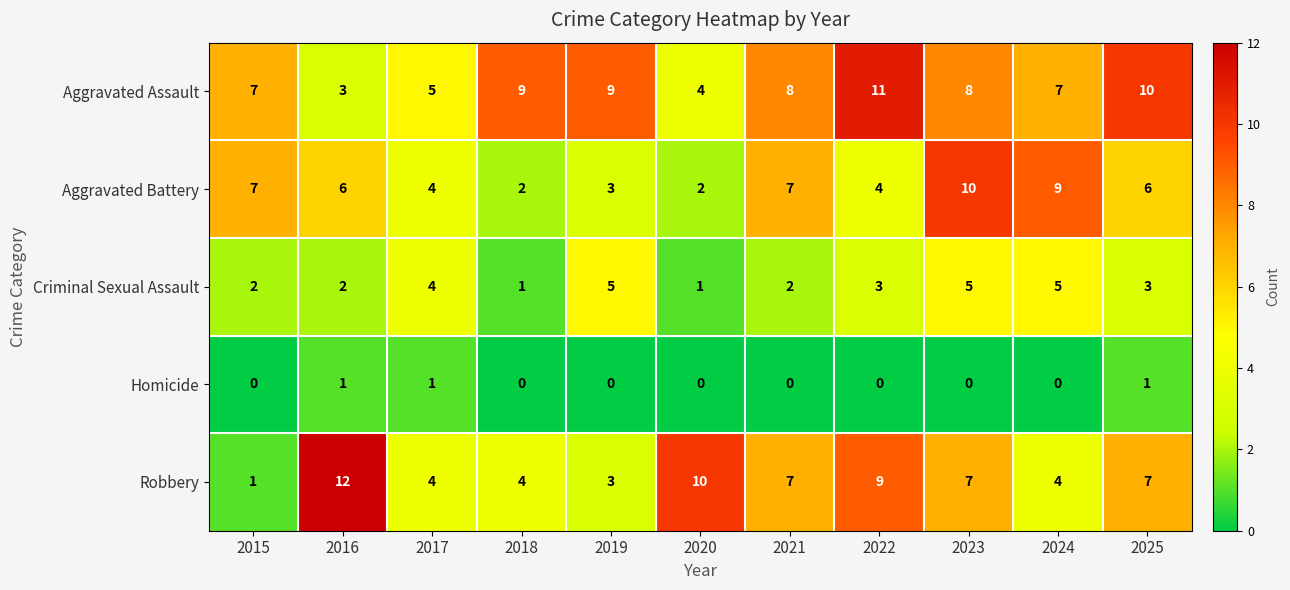

At 2024, list the series in order from largest to smallest.

Aggravated Battery, Aggravated Assault, Criminal Sexual Assault, Robbery, Homicide